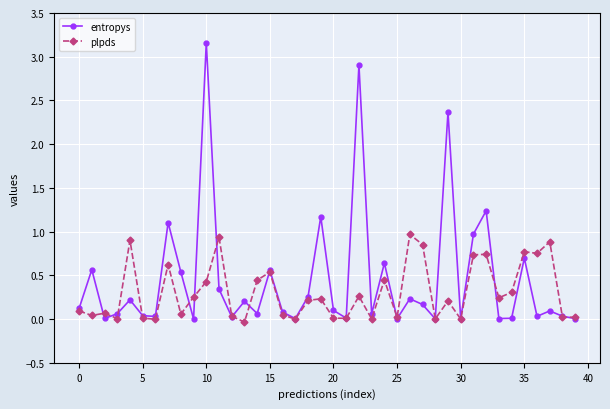

At how many categories does at least one series exceed 1?

6